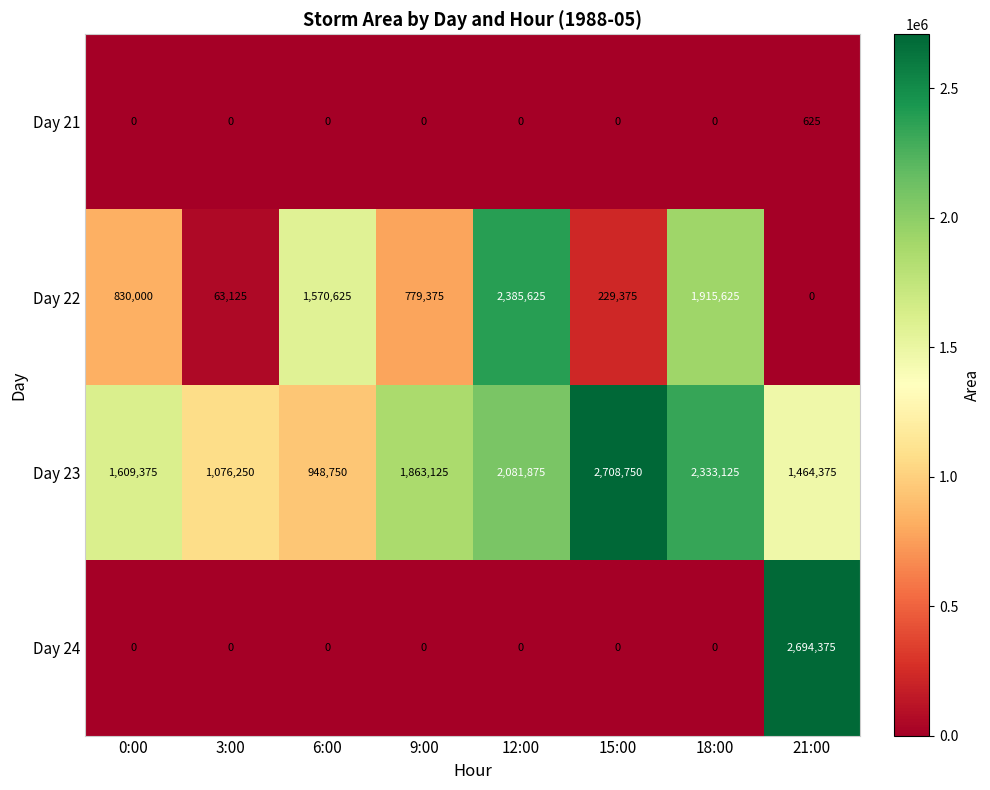

At how many categories does at least one series exceed 1652992?

5